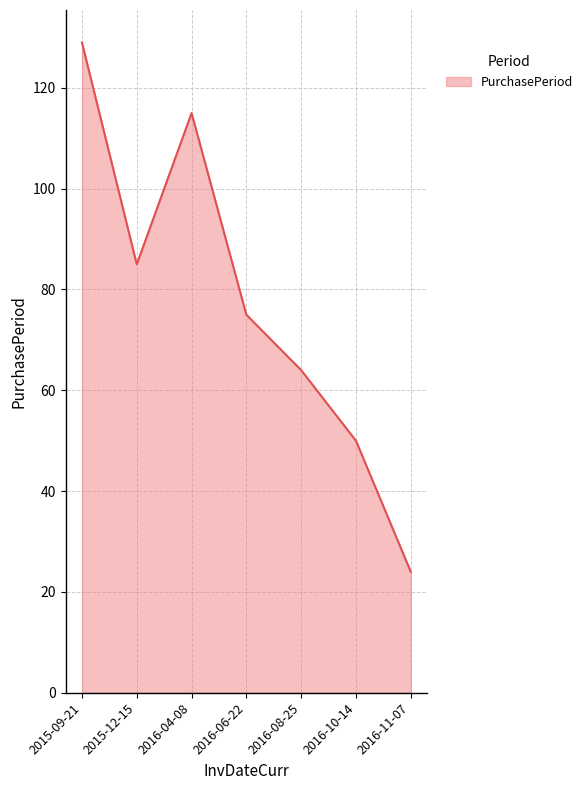

What is the change in value from 2015-12-15 to 2016-04-08?

+30